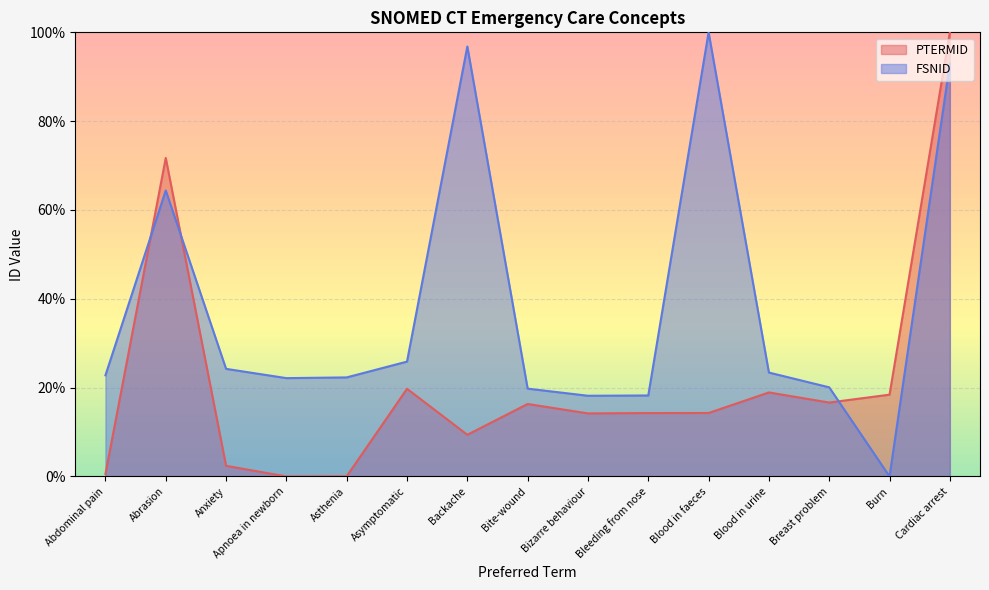

The PTERMID series shows -66.8 at Apnoea in newborn. True or false?

False